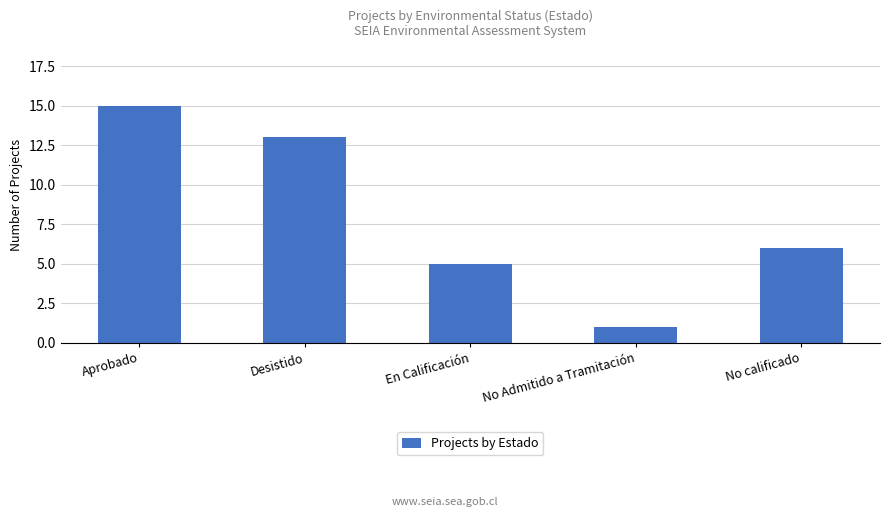

What is the smallest value displayed?

1